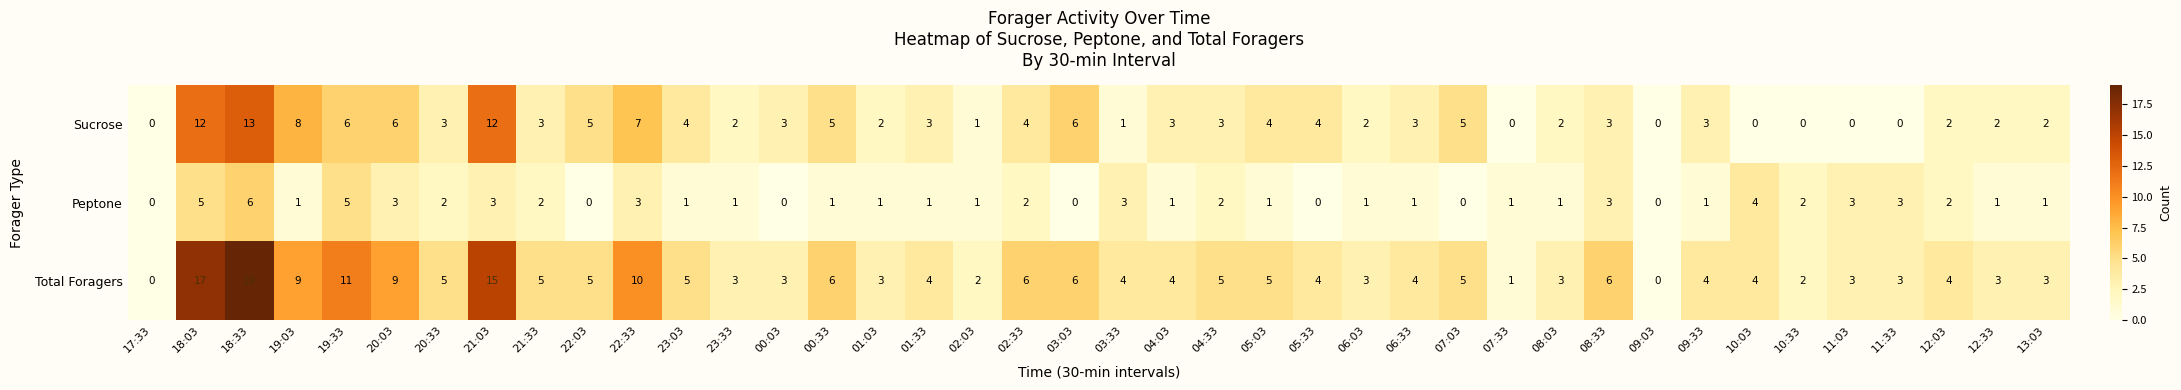

Which series has the largest range (max minus min)?

Total Foragers